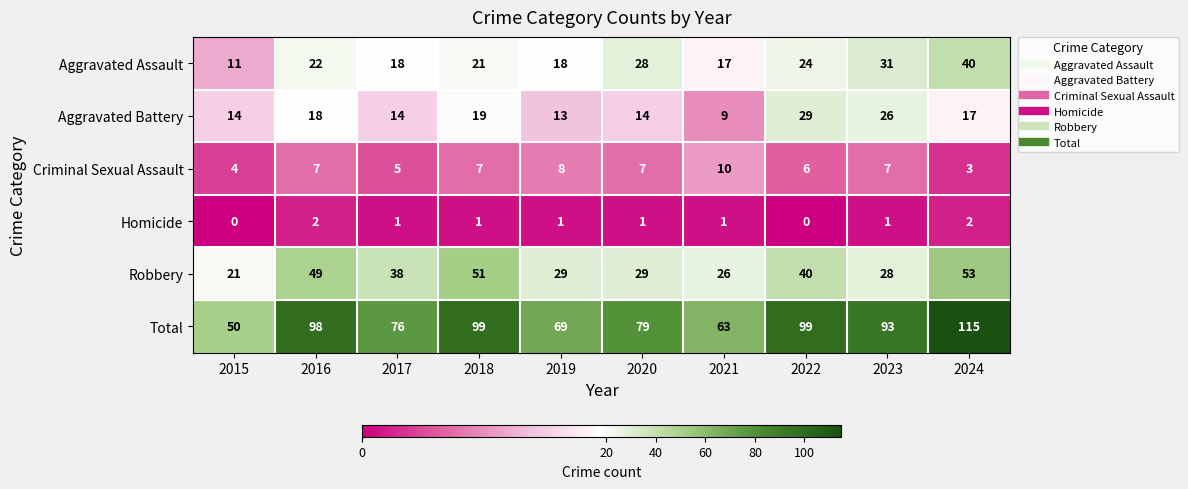

What is the total value across all series at 2023?

186